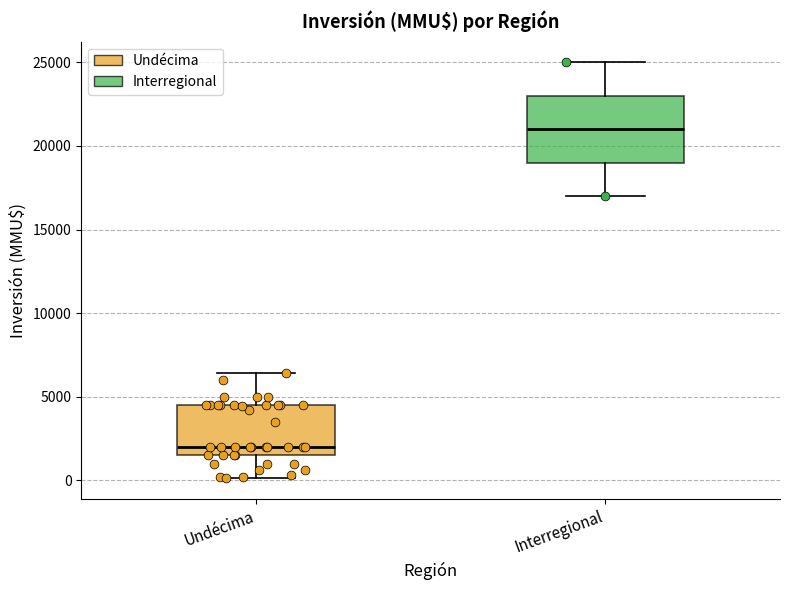

Which box has the lowest median line?

Undécima